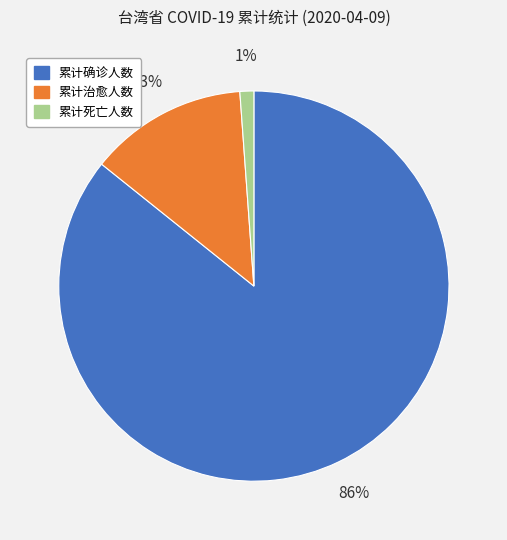

Is 累计治愈人数 the majority of the pie?

No